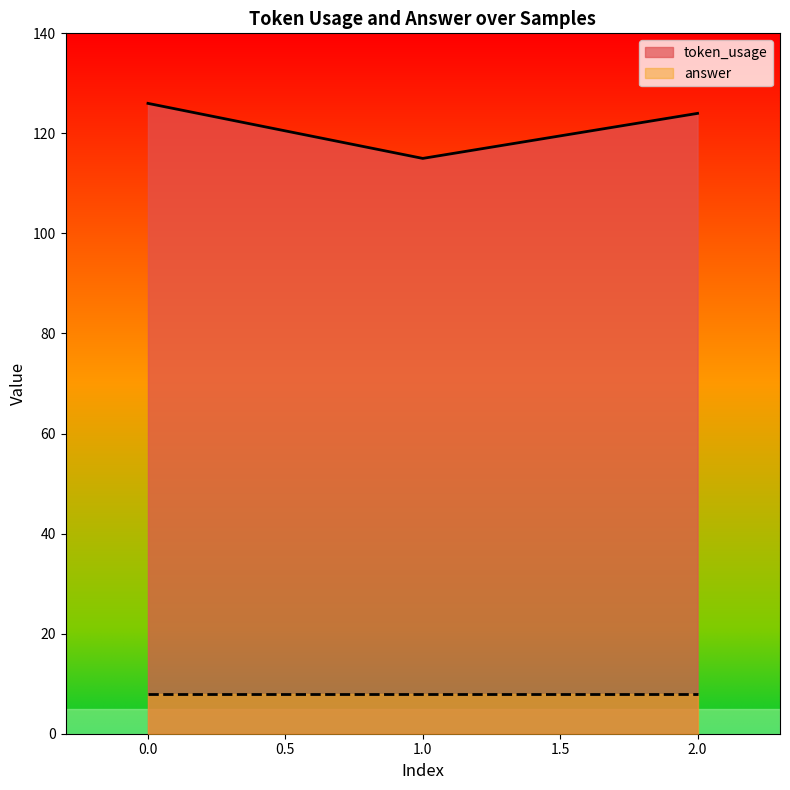

How many lines are shown in the chart?

2